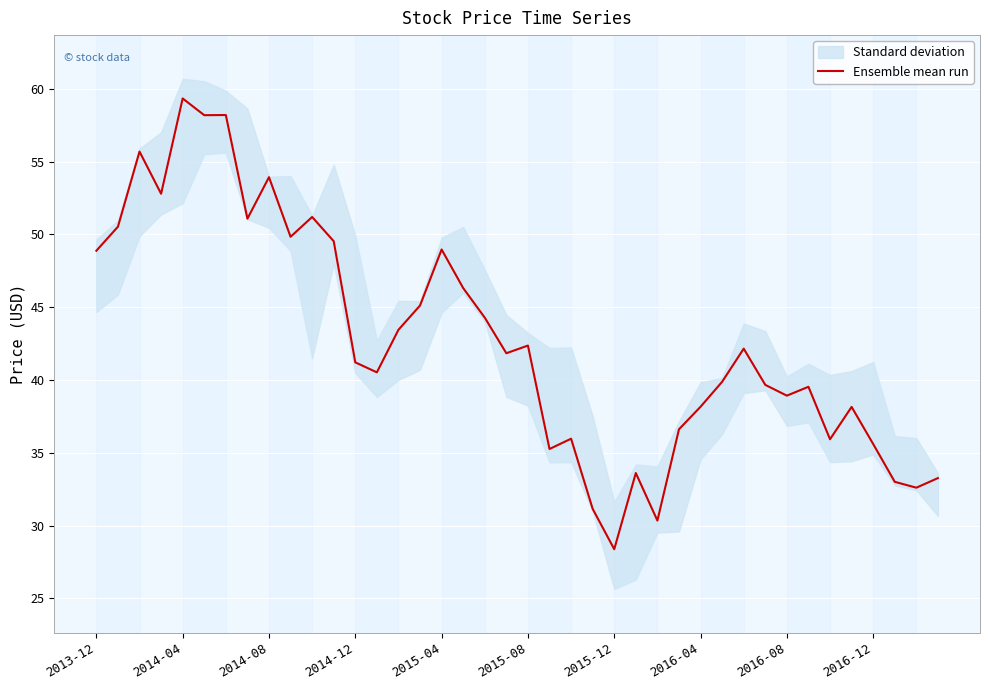

Approximately how many times larger is the value at 30 compared to 17?

0.9